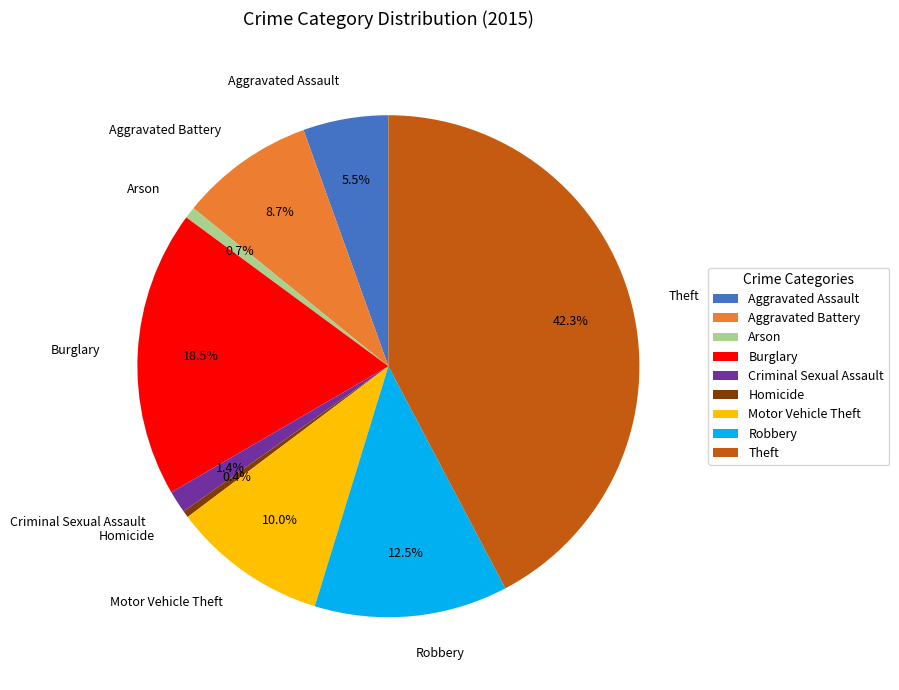

What is the largest slice in the pie chart?

Theft